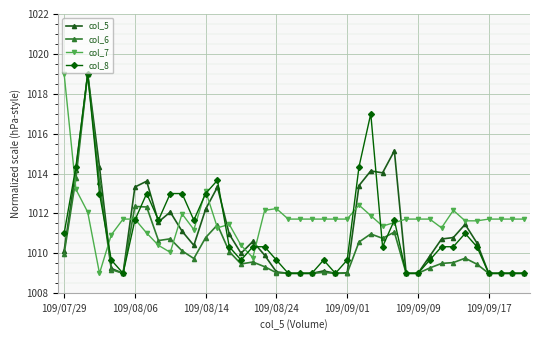

What is the value of the col_5 point at the 35th from the left?

1011.5